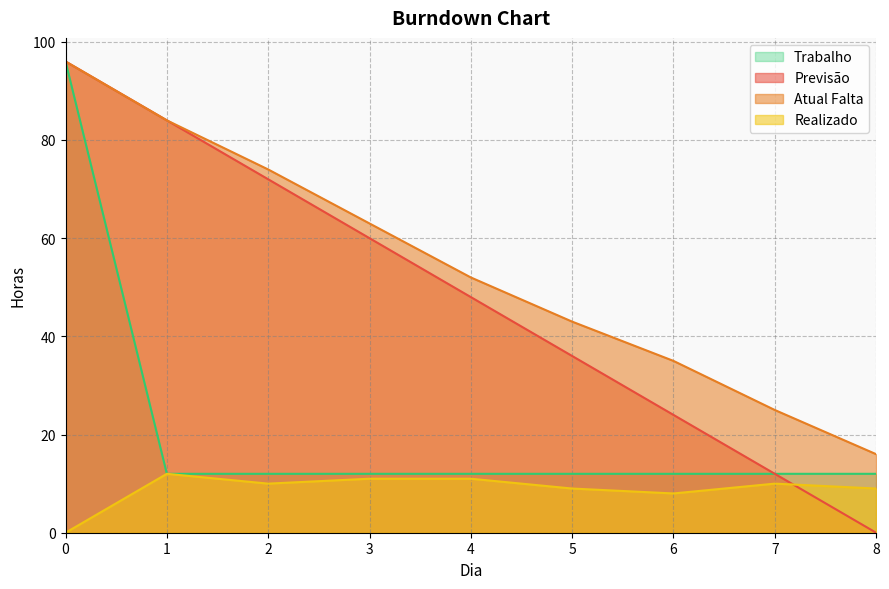

How many values in the Previsão series are below 48?

4